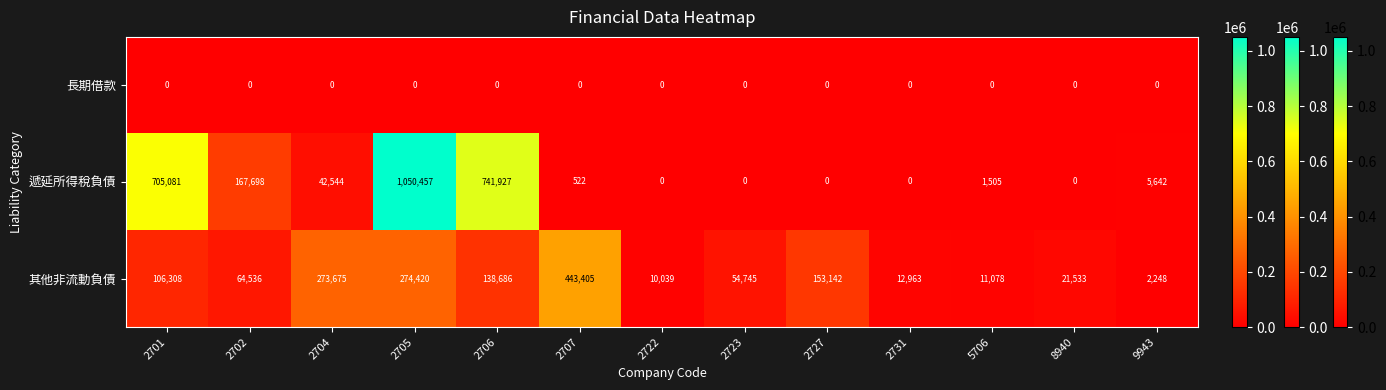

Count the number of data series in this chart.

3